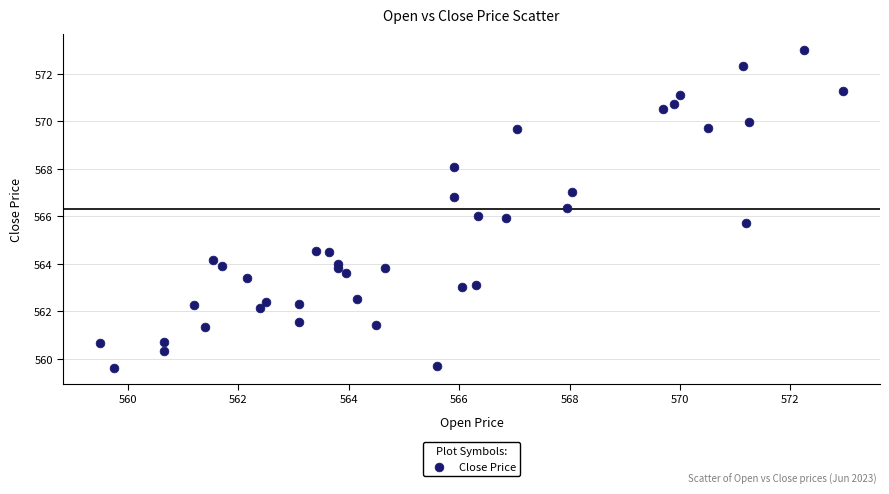

What is the range of X values (max minus min)?

13.5